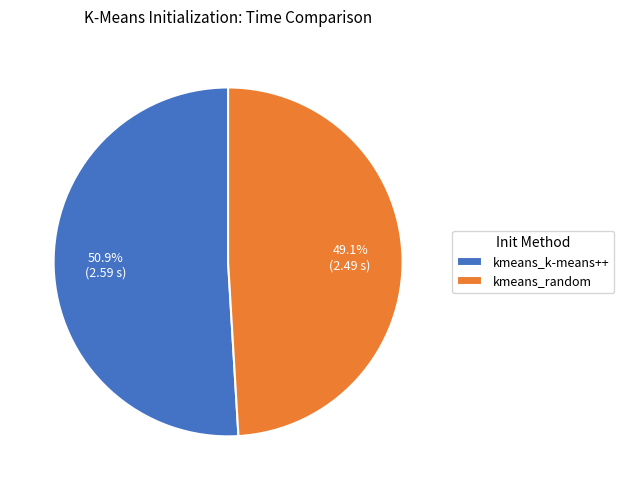

Which category accounts for the majority?

kmeans_k-means++